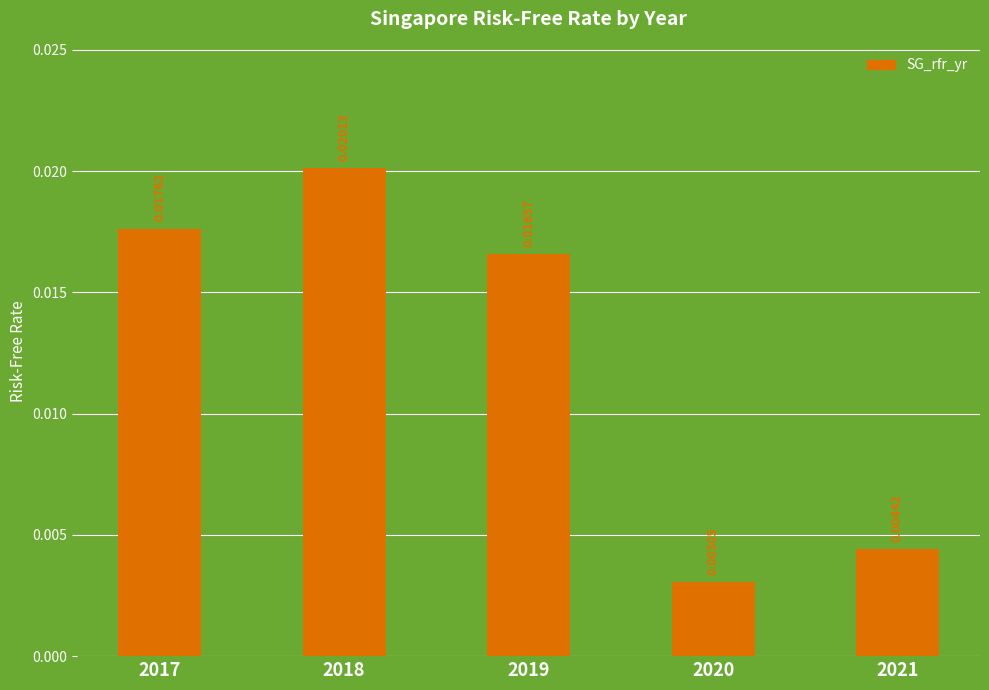

Rank the categories by value from lowest to highest.

2020, 2021, 2019, 2017, 2018